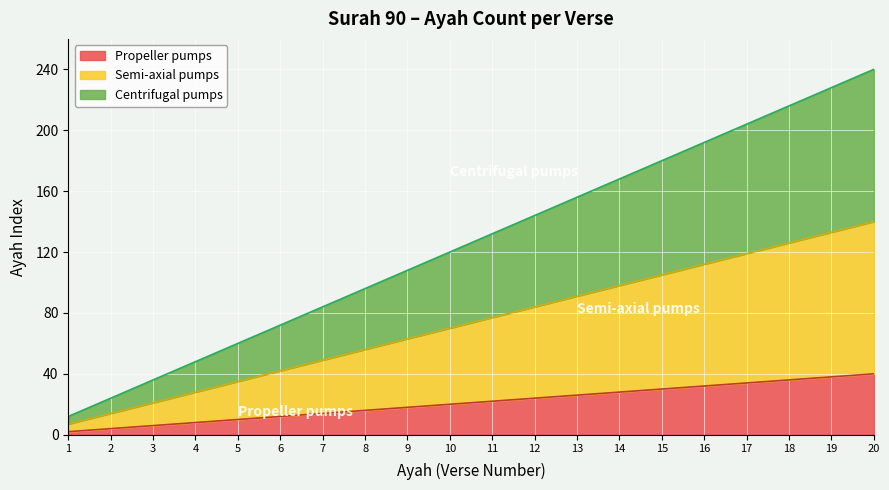

True or false: Semi-axial pumps has a value of 34 at 3.

False